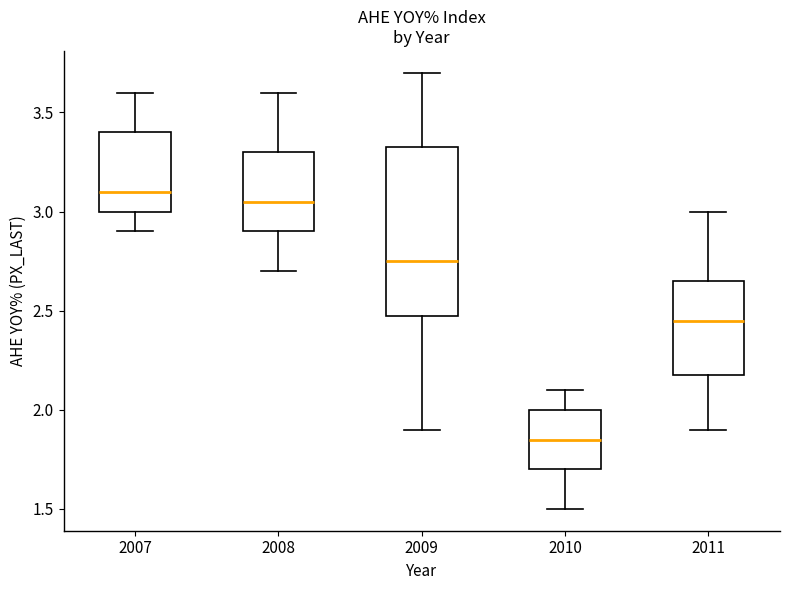

Which box's median line is the lowest?

2010